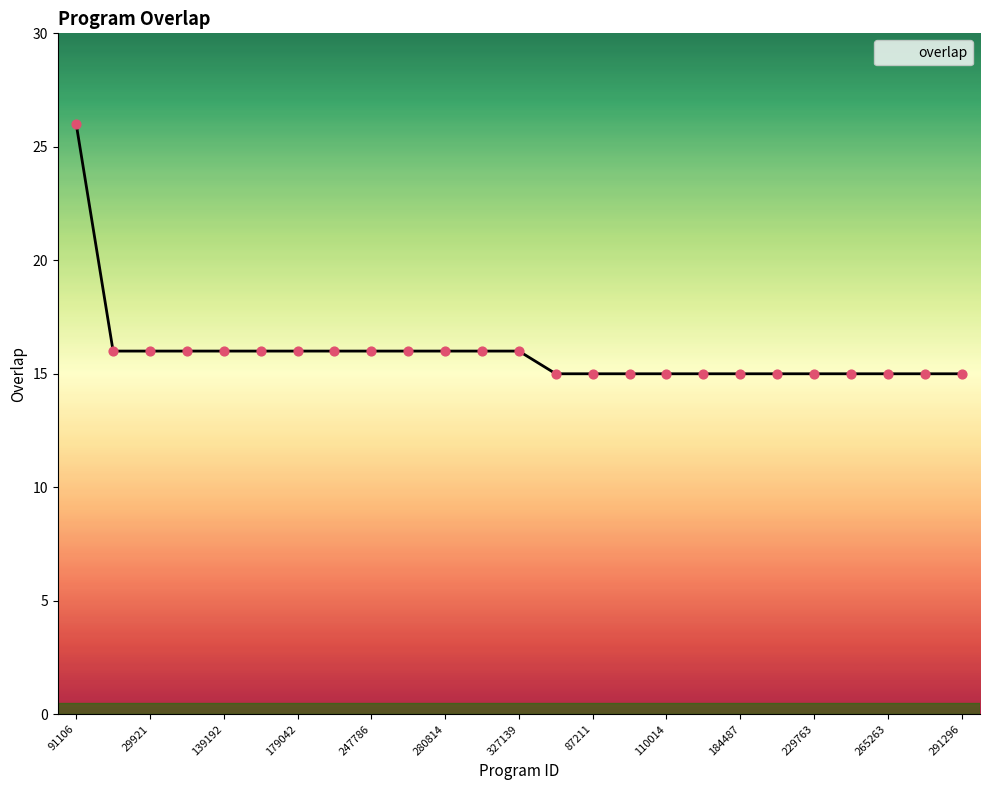

What is the difference between the maximum and minimum values?

11